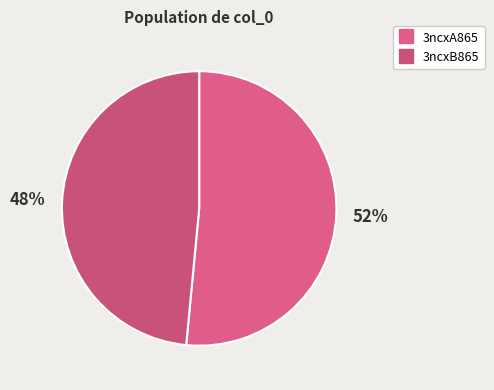

The 3ncxA865 slice represents 52% of the pie. True or false?

True